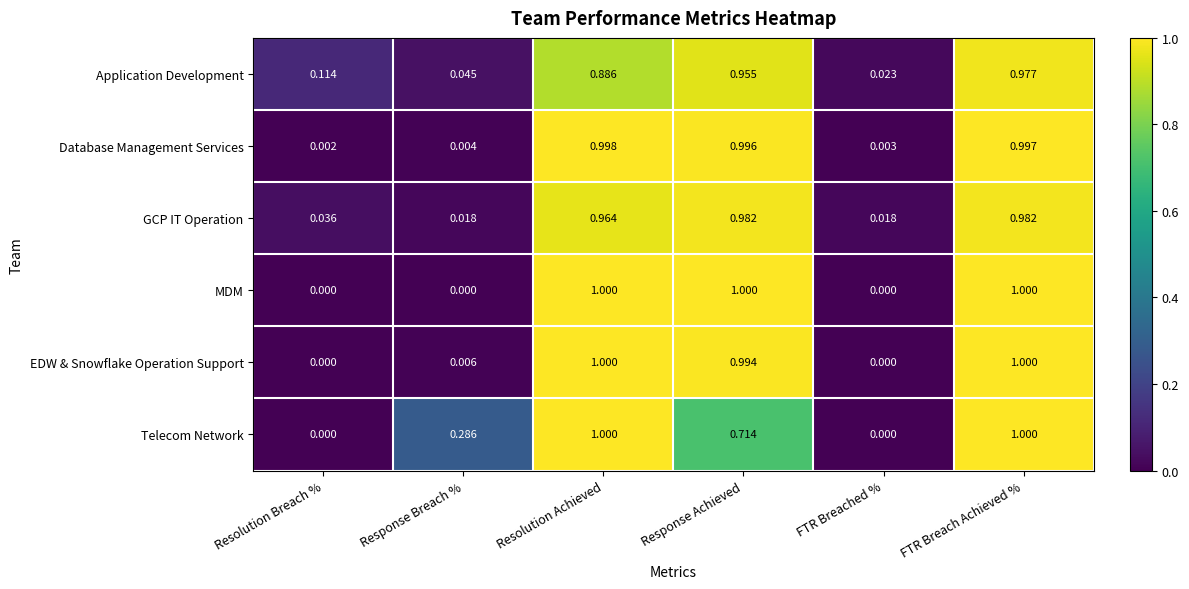

Rank the categories by Application Development value from highest to lowest.

FTR Breach Achieved %, Response Achieved, Resolution Achieved, Resolution Breach %, Response Breach %, FTR Breached %